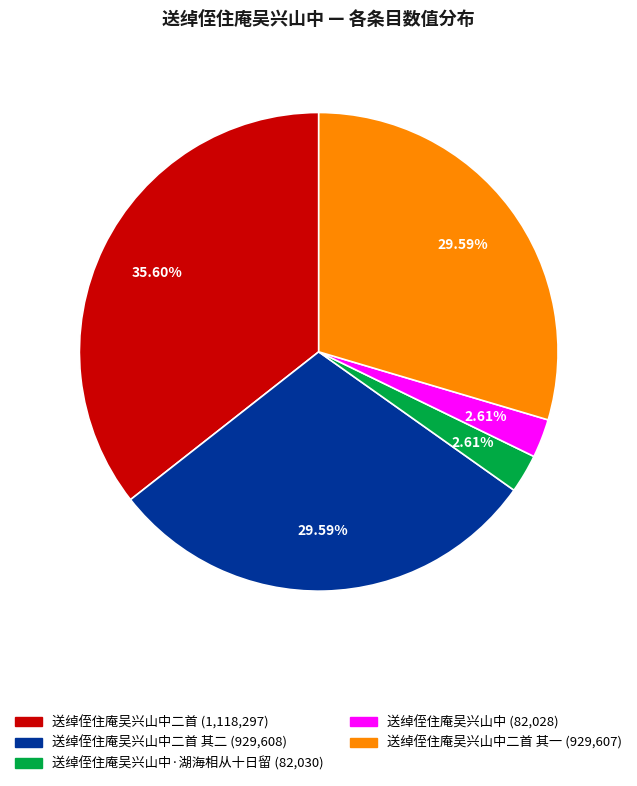

Does any single category account for the majority?

No